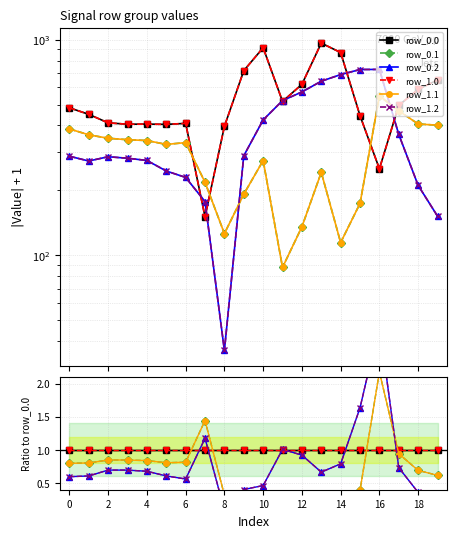

True or false: row_1.2 and row_0.0 cross at least once.

True